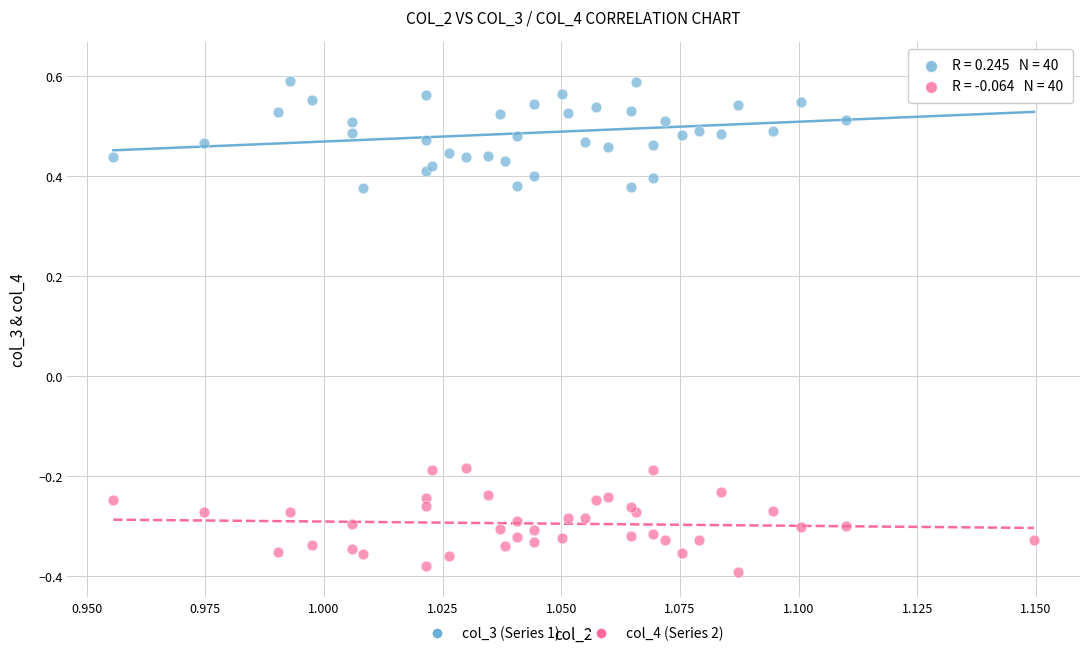

Which series reaches the minimum Y coordinate?

col_4 (Series 2)